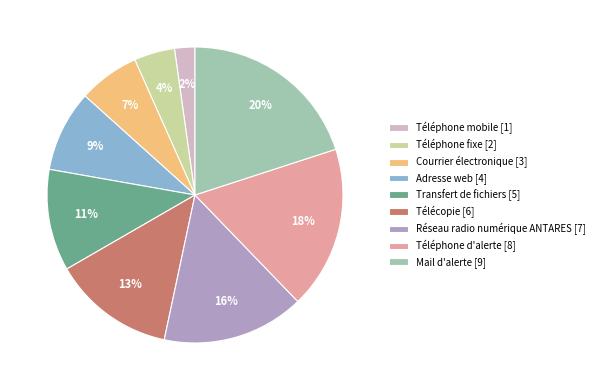

Which slice is the smallest?

Téléphone mobile